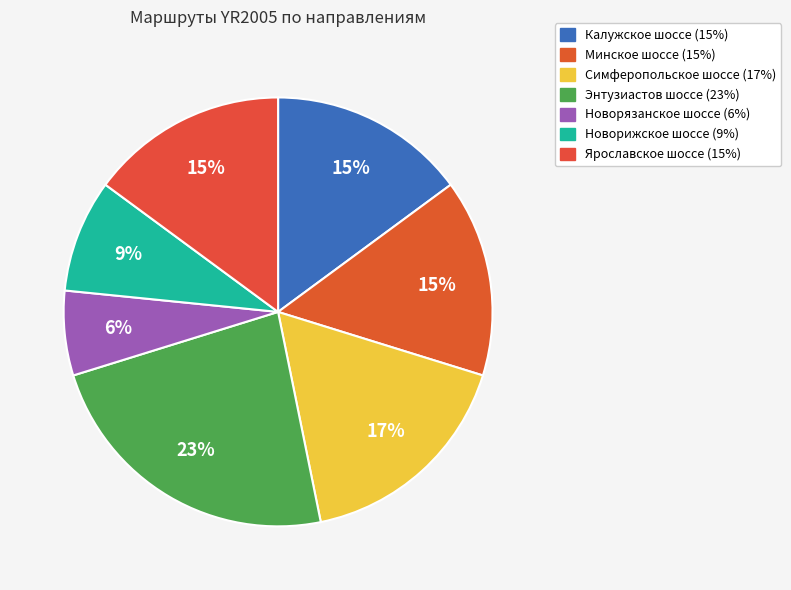

Rank the categories by value from highest to lowest.

YR2005 - Энтузиастов шоссе, YR2005 - Симферопольское шоссе, YR2005 - Калужское шоссе, YR2005 - Минское шоссе, YR2005 - Ярославское шоссе, YR2005 - Новорижское шоссе, YR2005 - Новорязанское шоссе